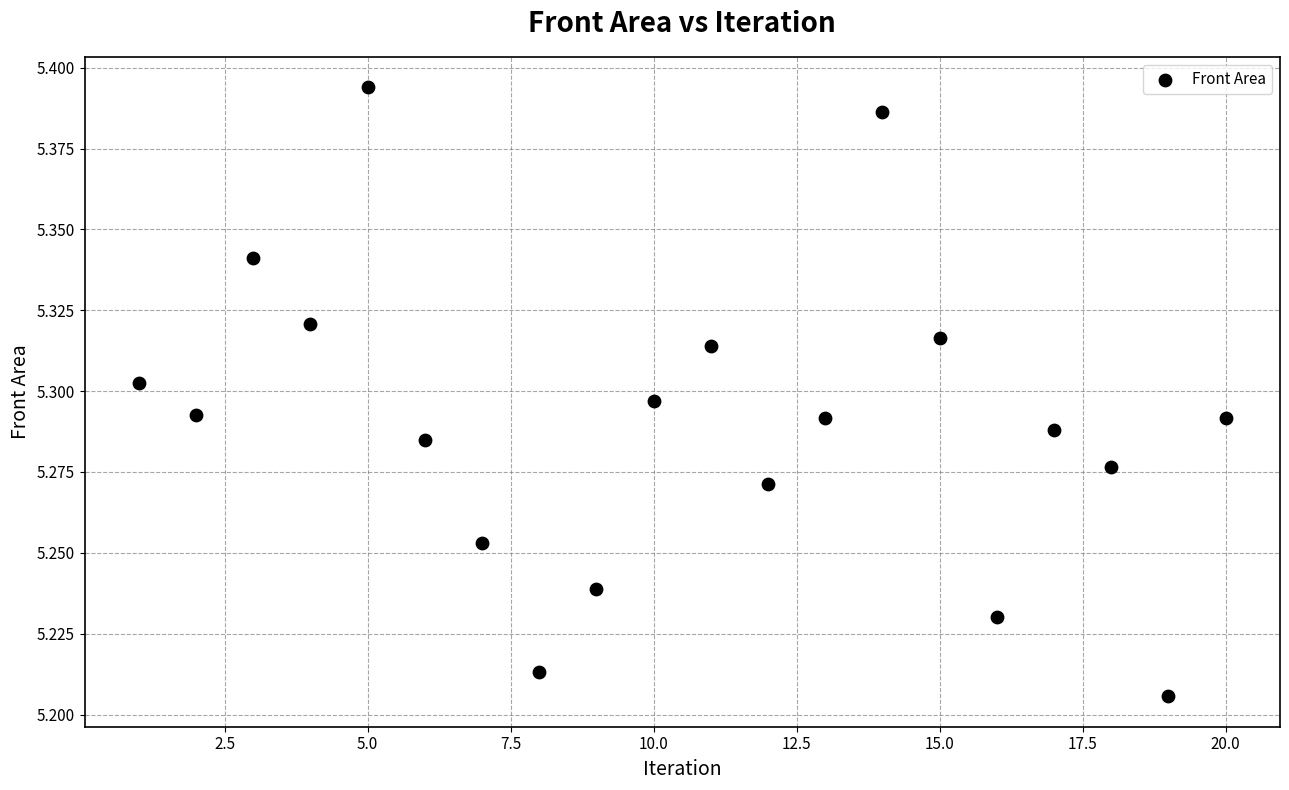

What is the range of X values (max minus min)?

19.0